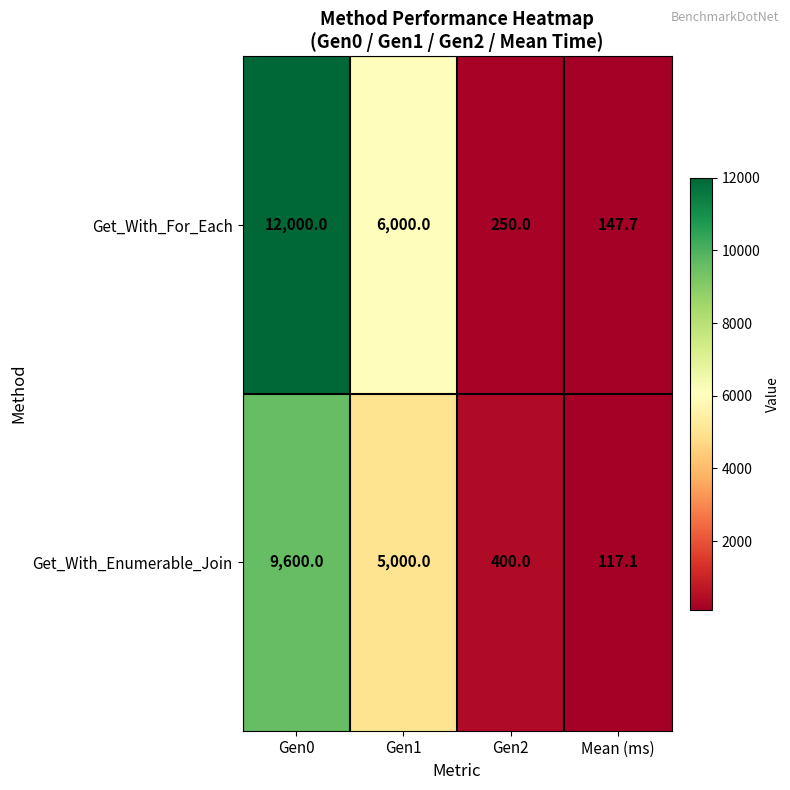

What is the sum of all Get_With_Enumerable_Join values?

15117.1